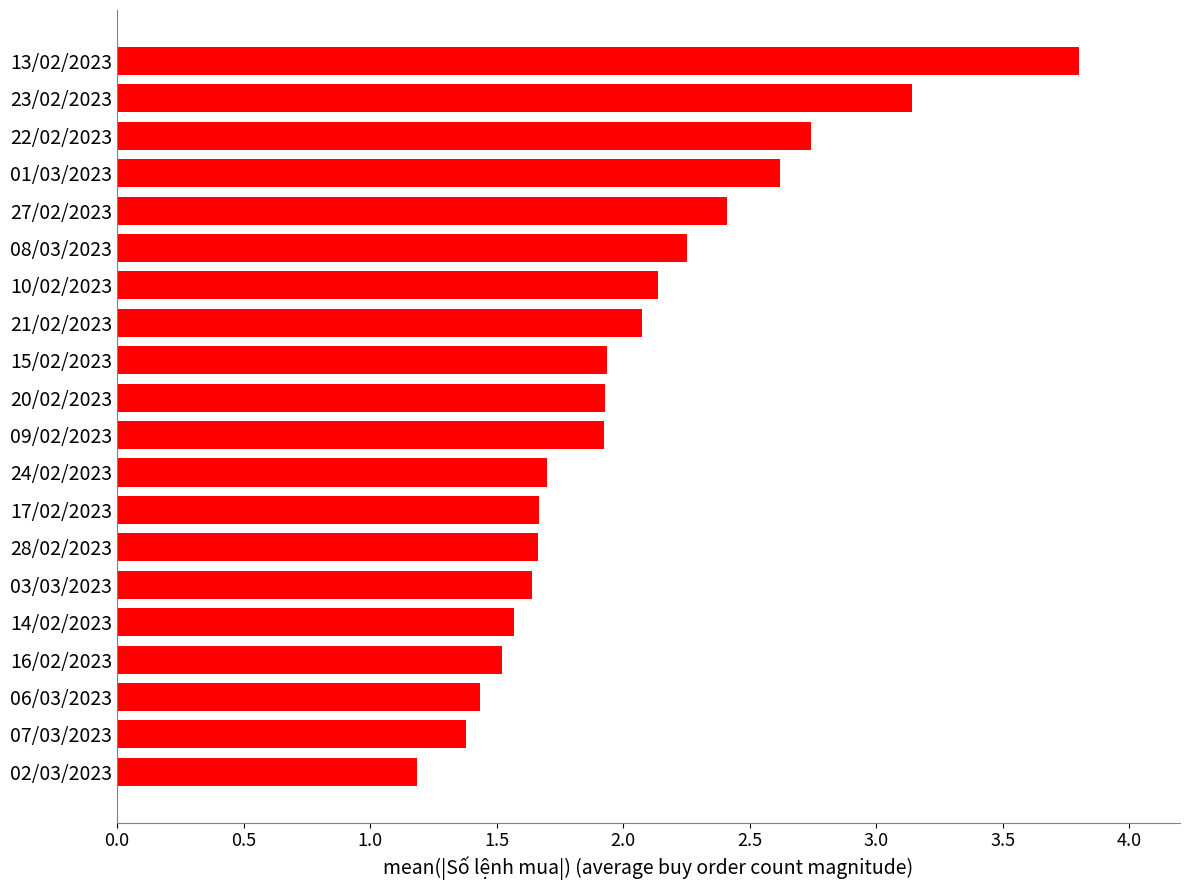

Between 24/02/2023 and 07/03/2023, which is larger?

24/02/2023